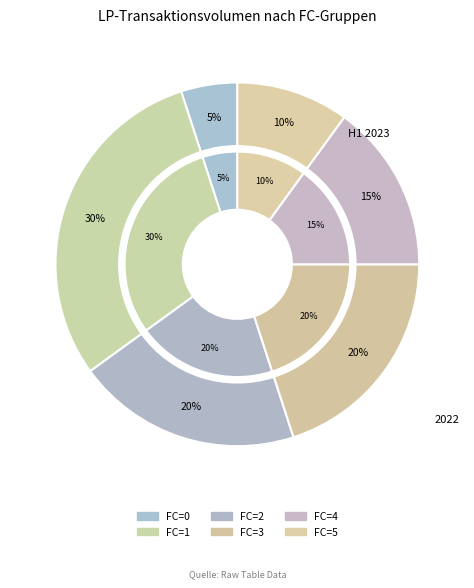

Does 1 represent more than half of the total?

No